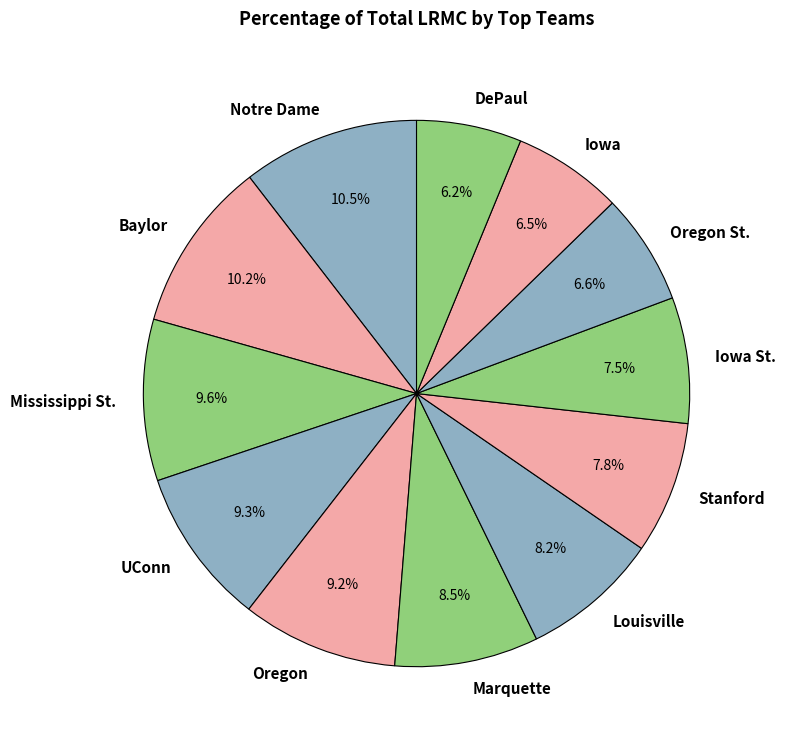

Is it true that Oregon St. is 7% of the pie?

True